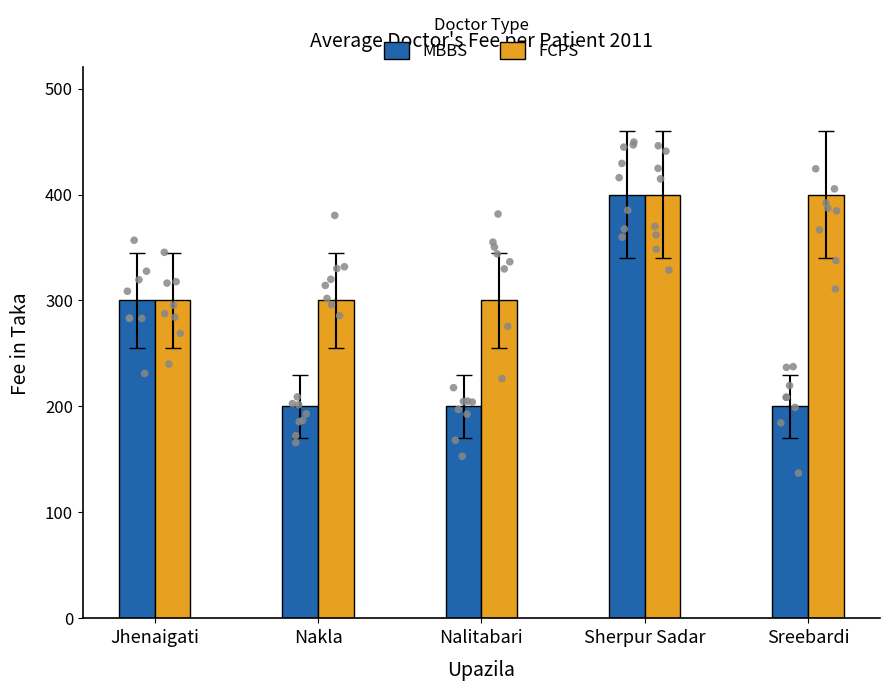

At which category is the sum across all series the highest?

Sherpur Sadar